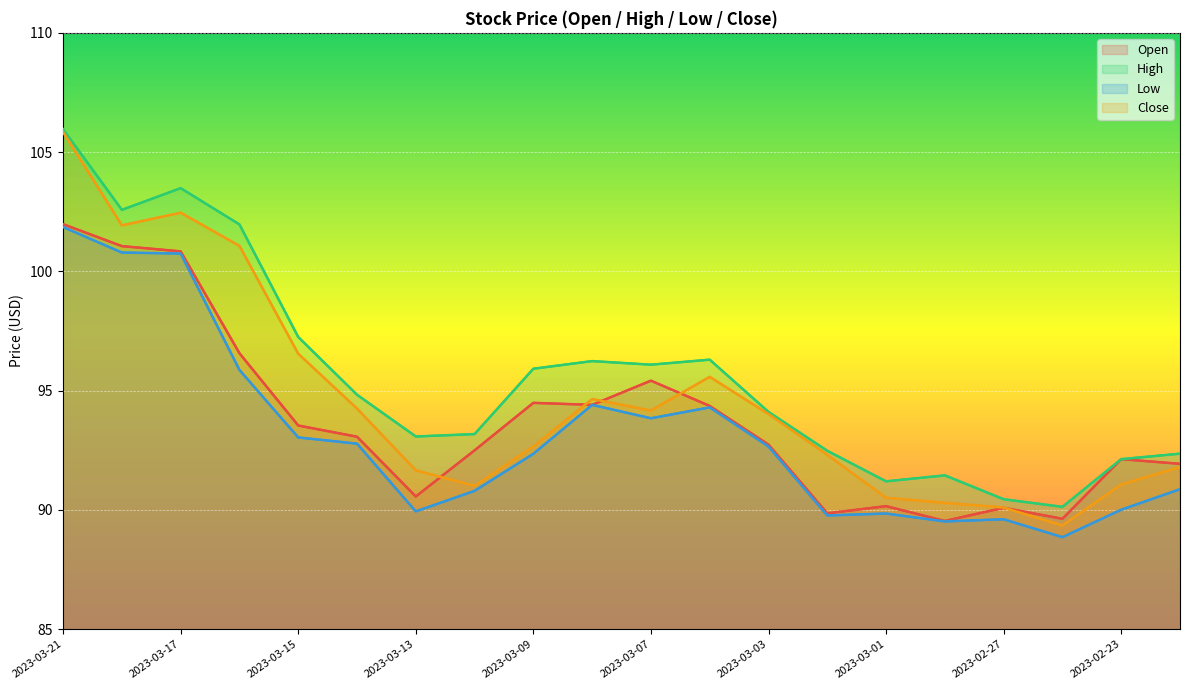

What is the value of the High point at the 7th from the left?

93.1